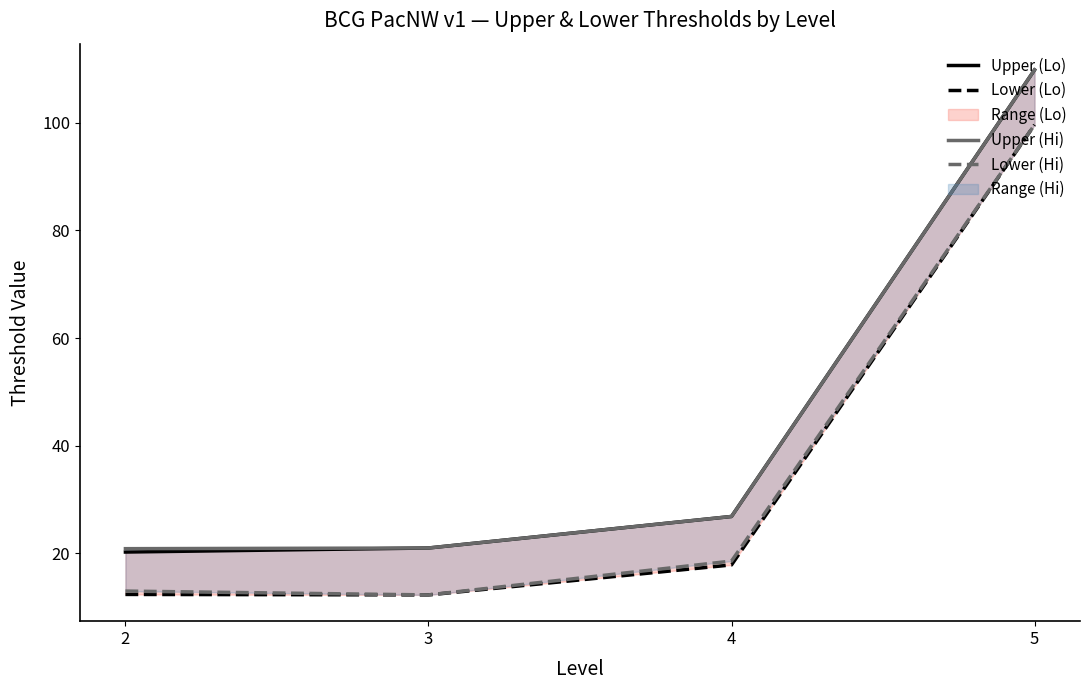

What is the lowest value of the Upper (Hi) series?

20.9